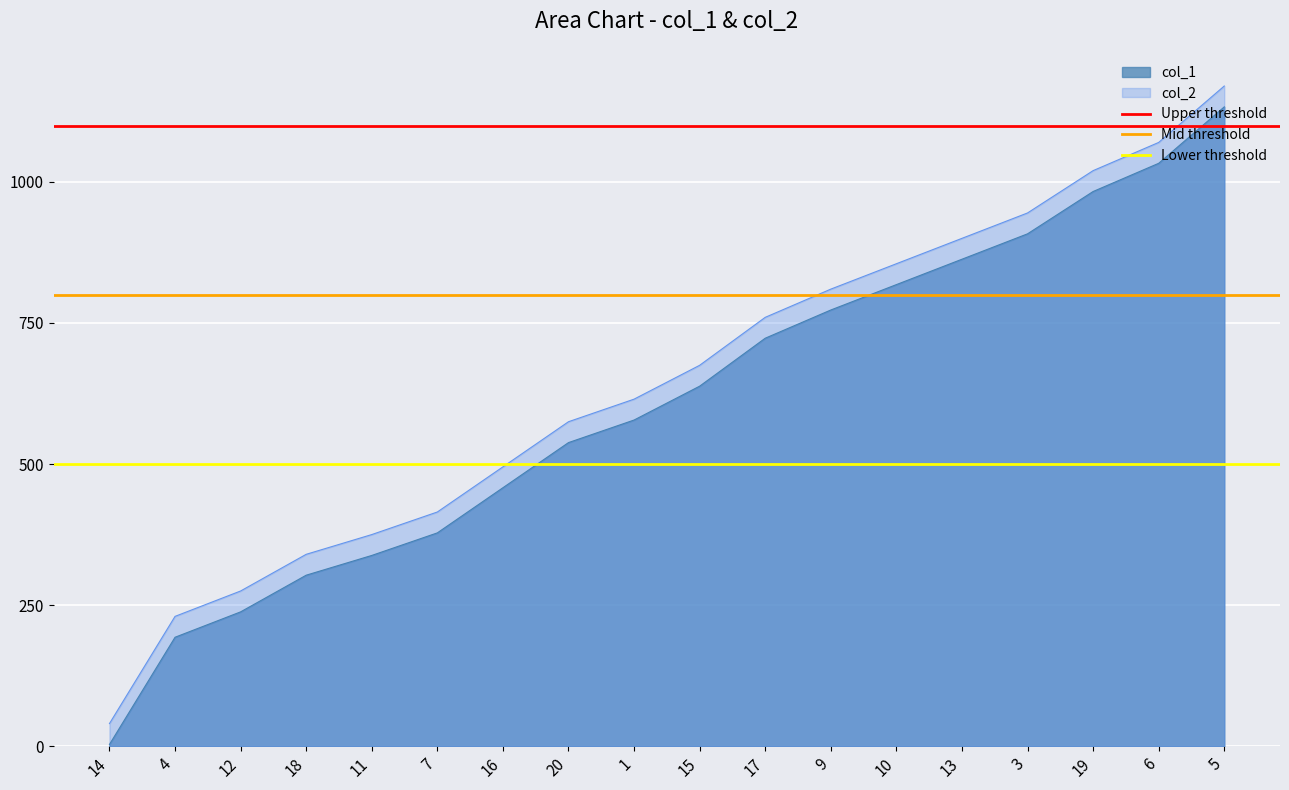

True or false: Mid threshold has a value of 800 at 14.

True